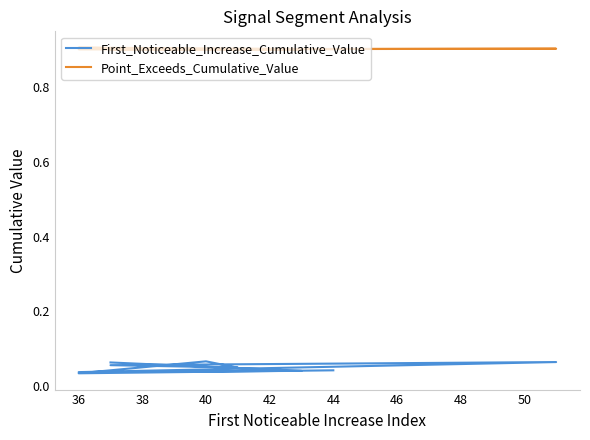

List the series in order of their peak value, highest first.

Point_Exceeds_Cumulative_Value, First_Noticeable_Increase_Cumulative_Value